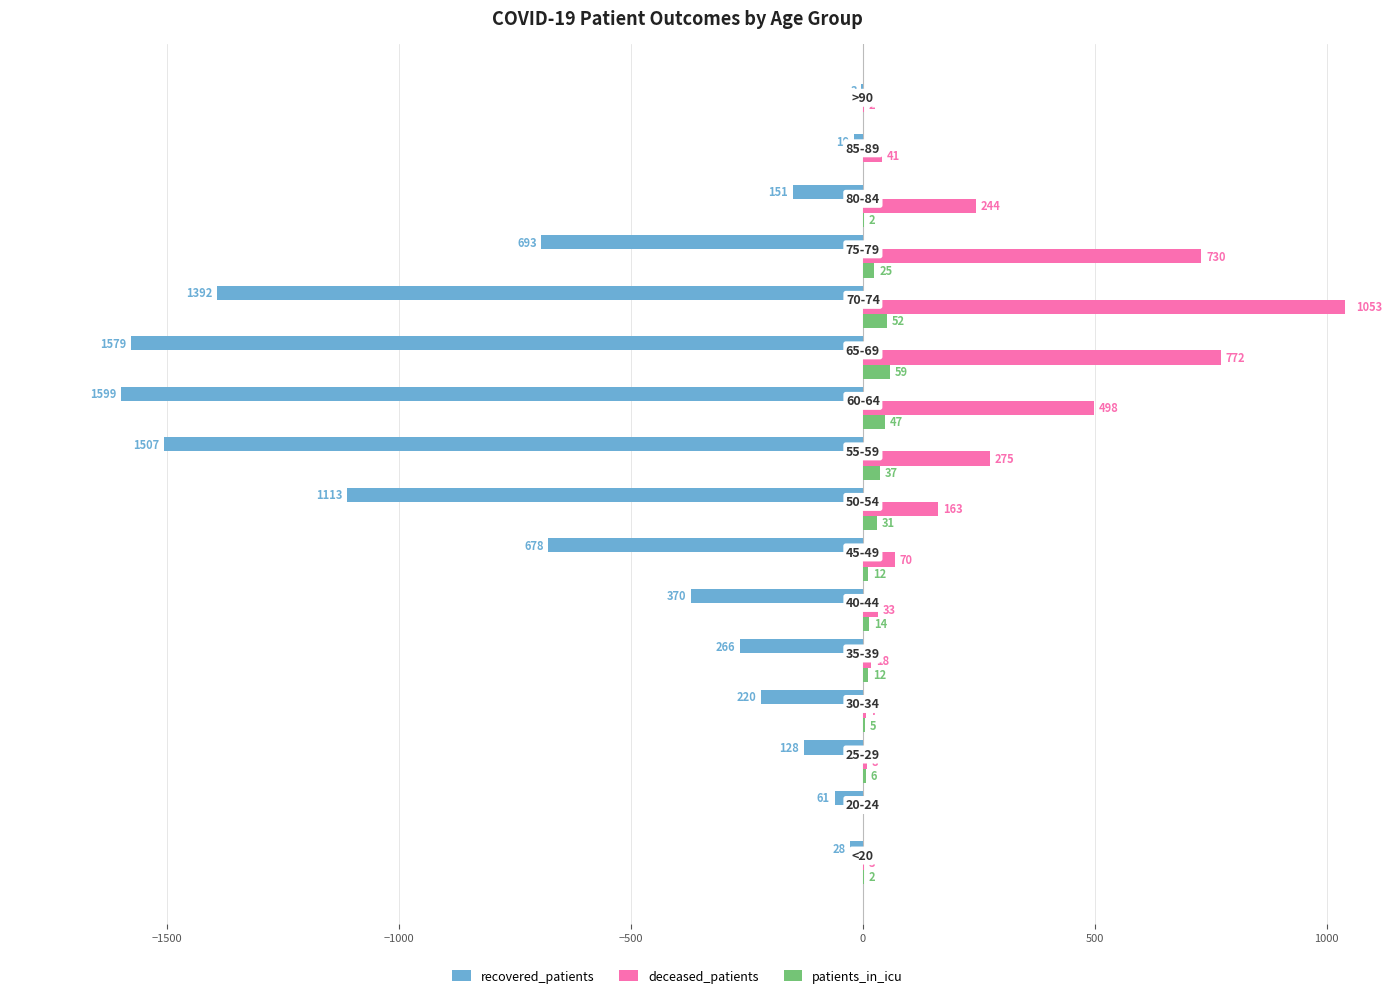

What is the maximum value shown in the chart?

1053